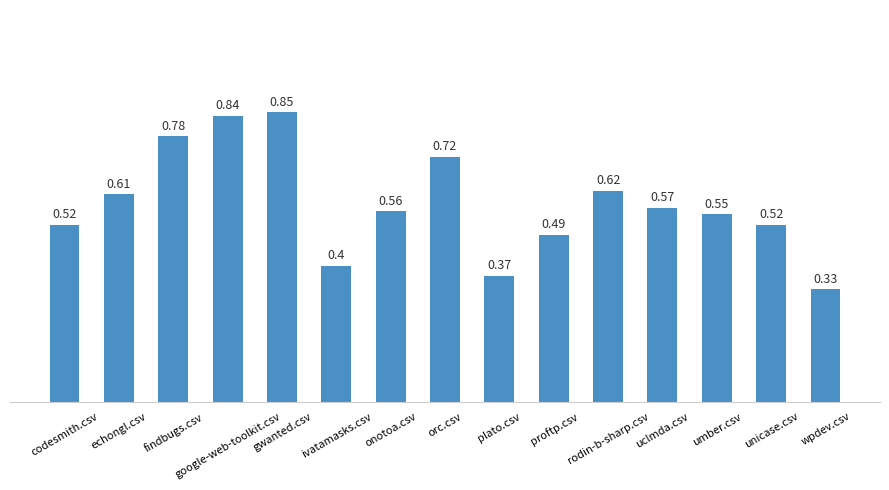

Which label corresponds to the largest value in the chart?

gwanted.csv